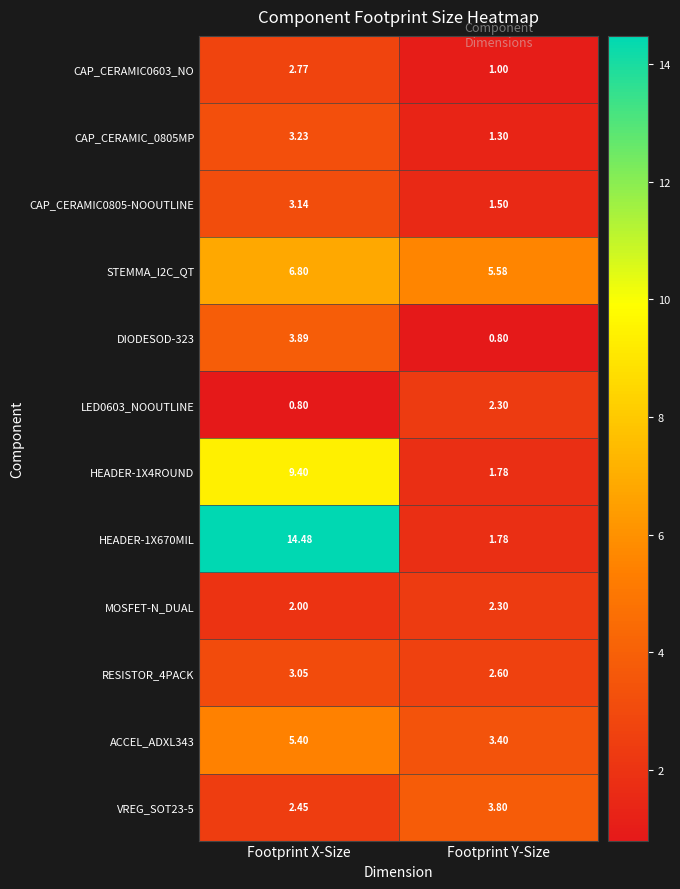

Which label corresponds to the largest value in the chart?

Footprint X-Size